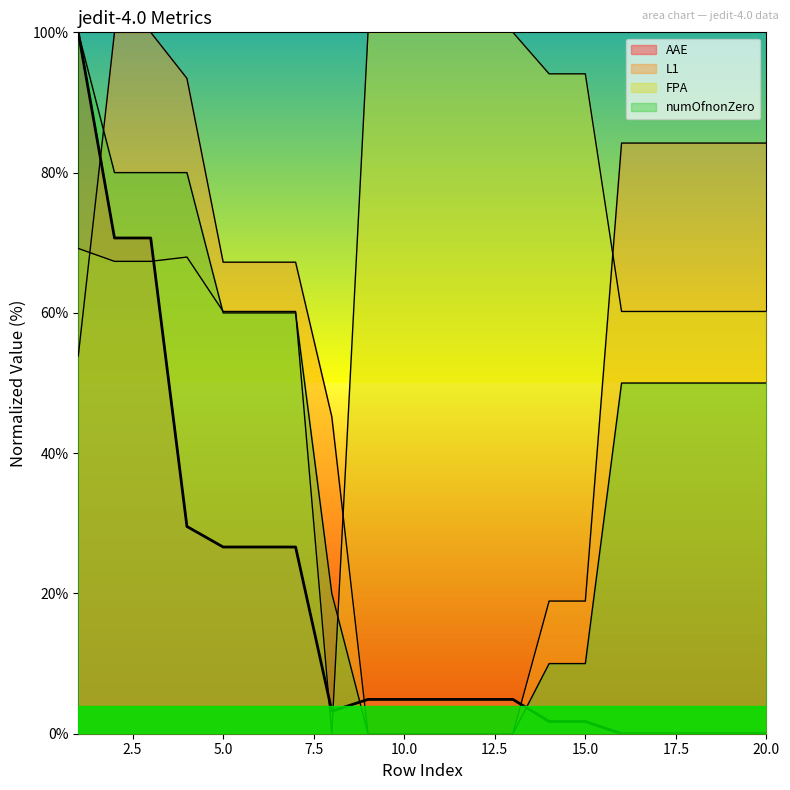

The FPA series shows 60.2 at 7. True or false?

True